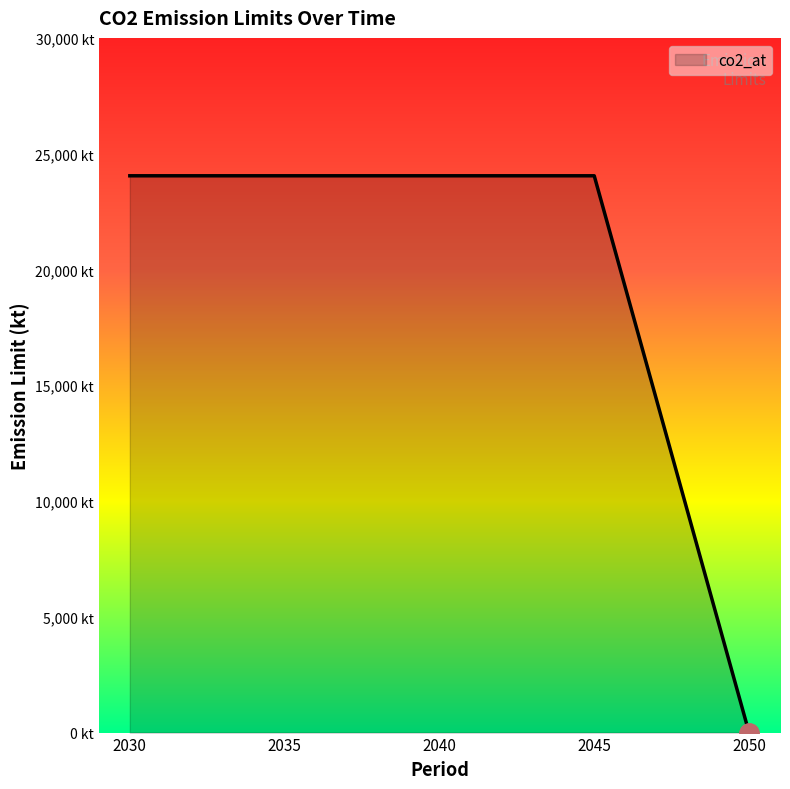

What value does the data have at 2045, to the nearest 100?

24000